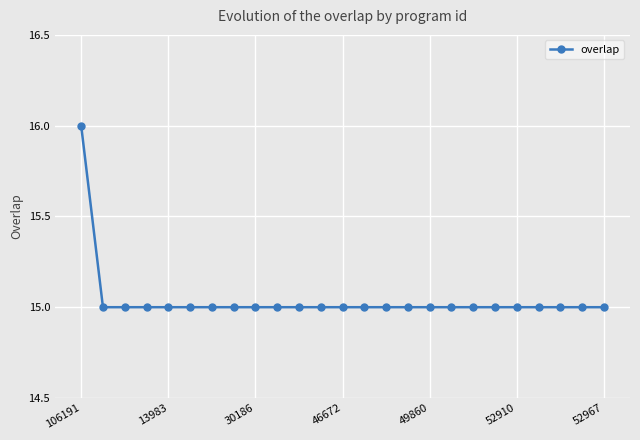

What is the greatest value displayed?

16